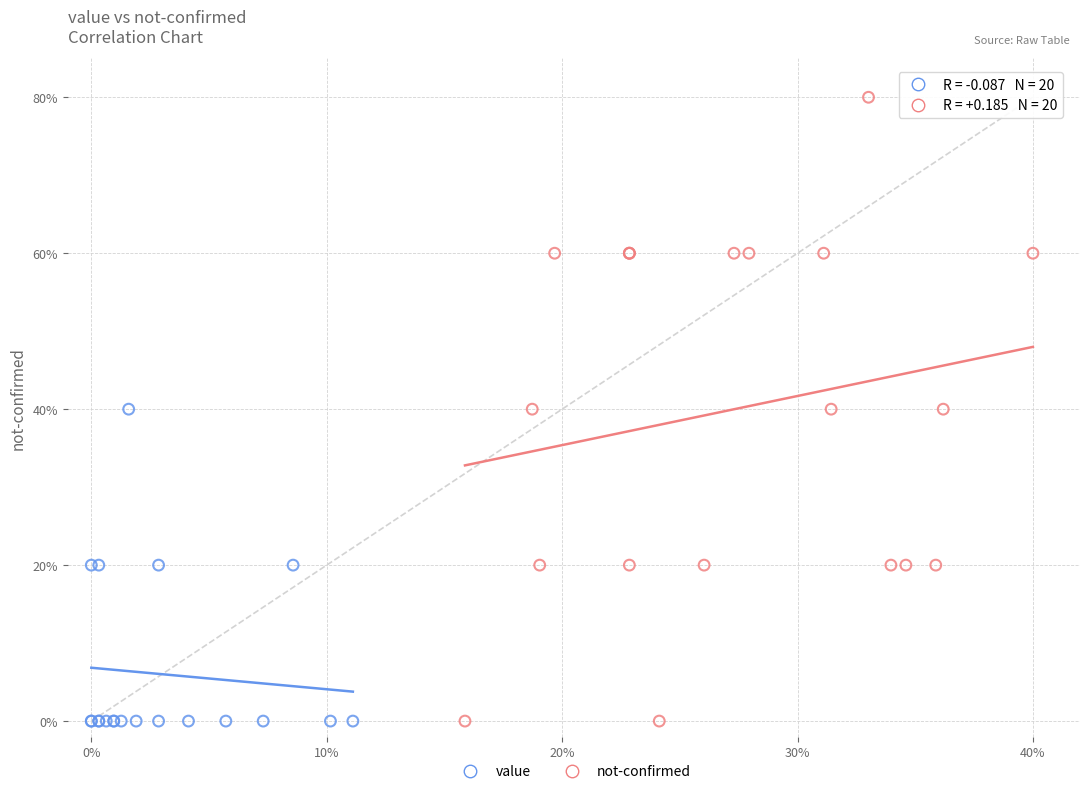

Which series has the largest Y range (max minus min)?

not-confirmed